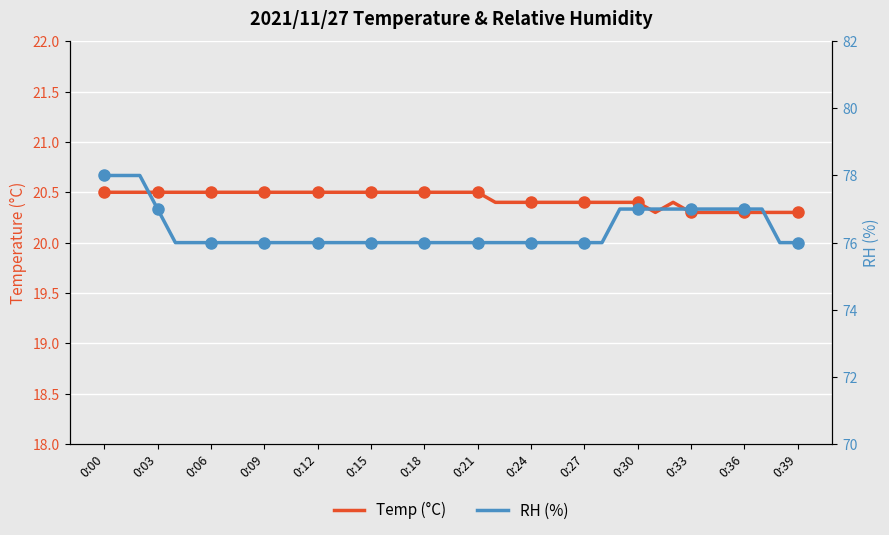

At how many categories does at least one series exceed 62?

40